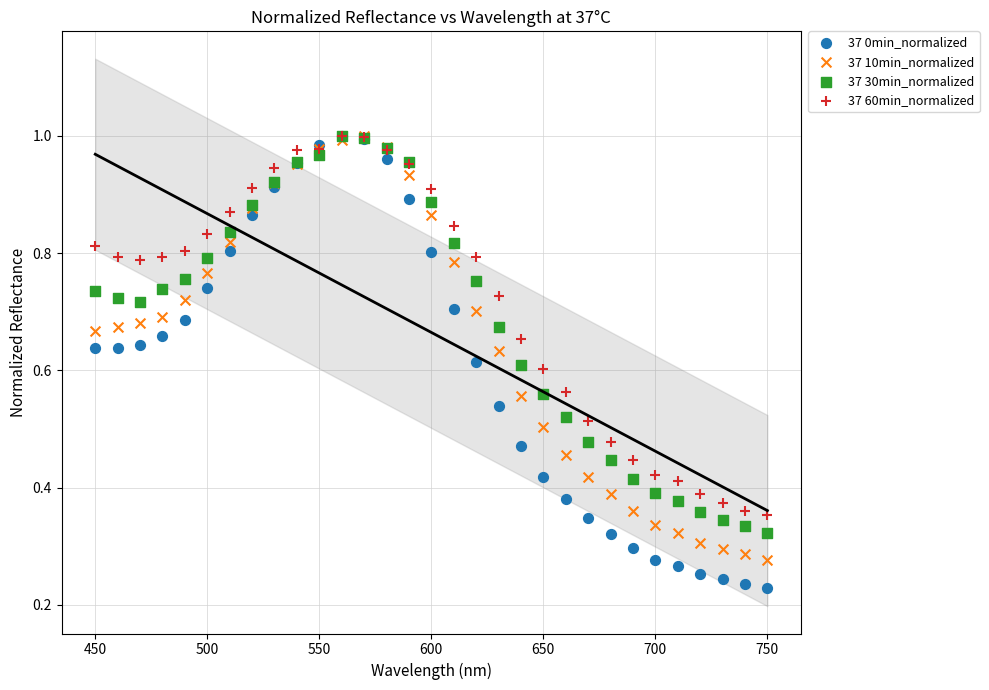

Which series has the widest spread of Y values?

37 0min_normalized